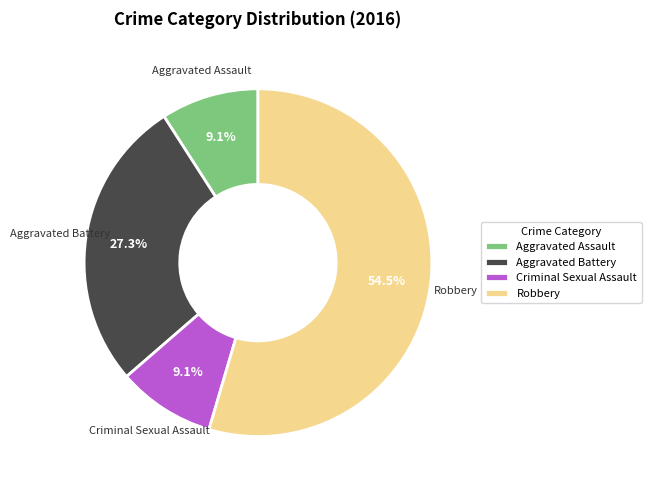

True or false: Robbery accounts for 46% of the total.

False